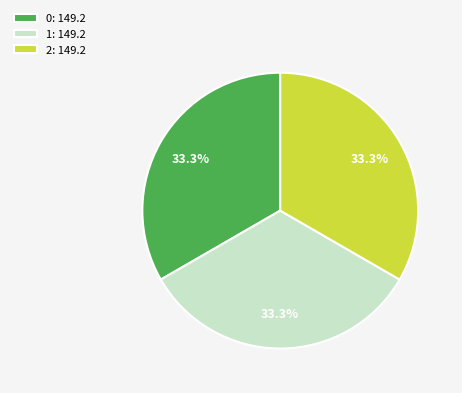

To the nearest percent, what is the average slice percentage?

33%